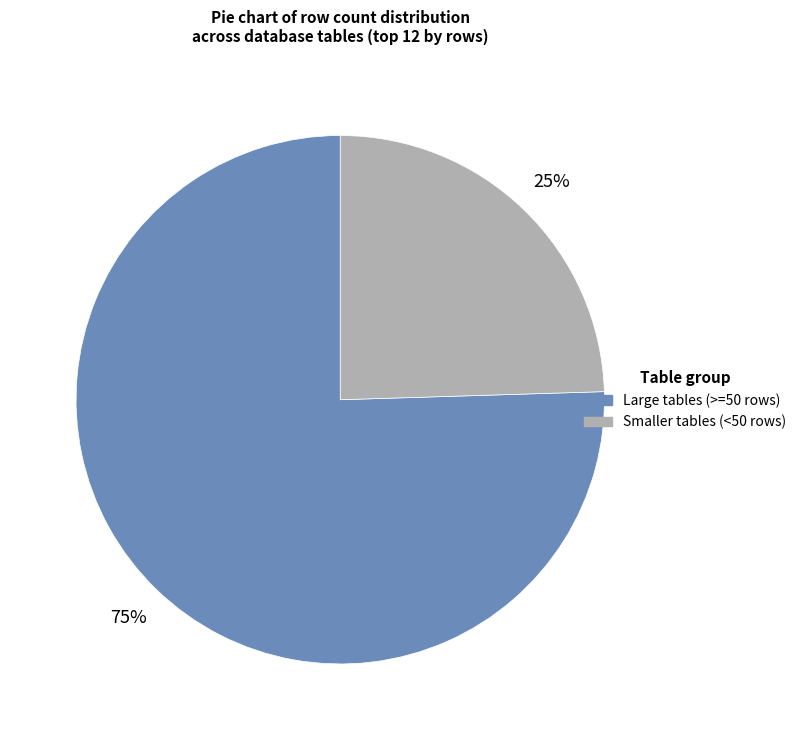

Rank the categories by value from lowest to highest.

Smaller tables (<50 rows), Large tables (>=50 rows)